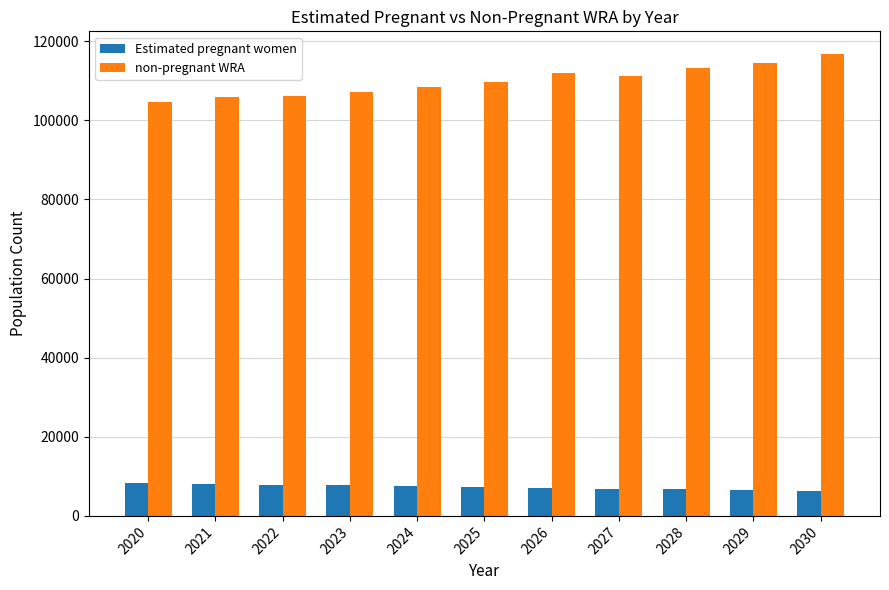

What are all the series names shown in the legend?

Estimated pregnant women, non-pregnant WRA